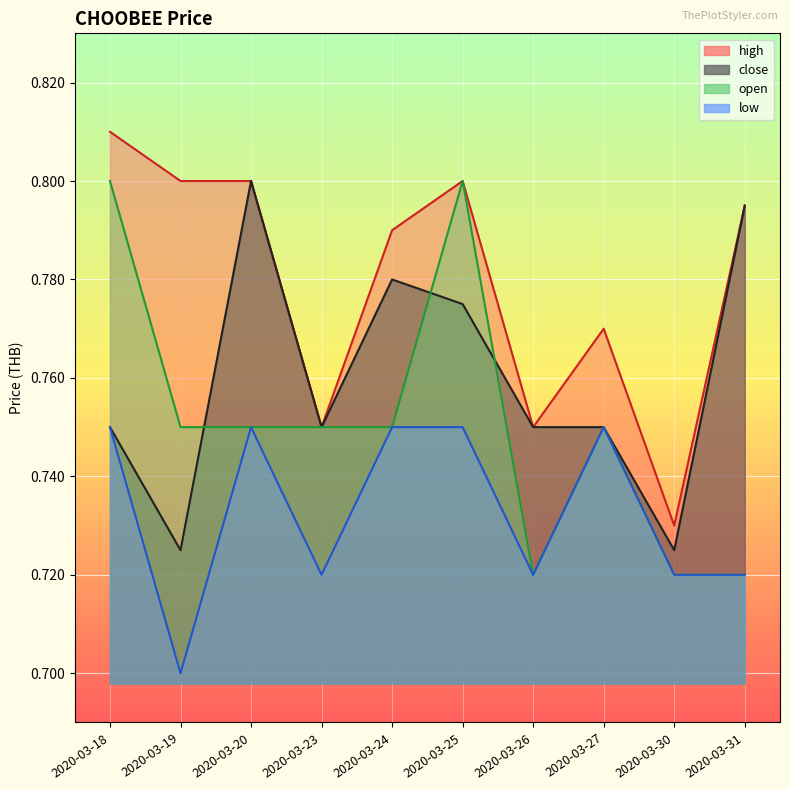

At how many categories does at least one series exceed 0?

10